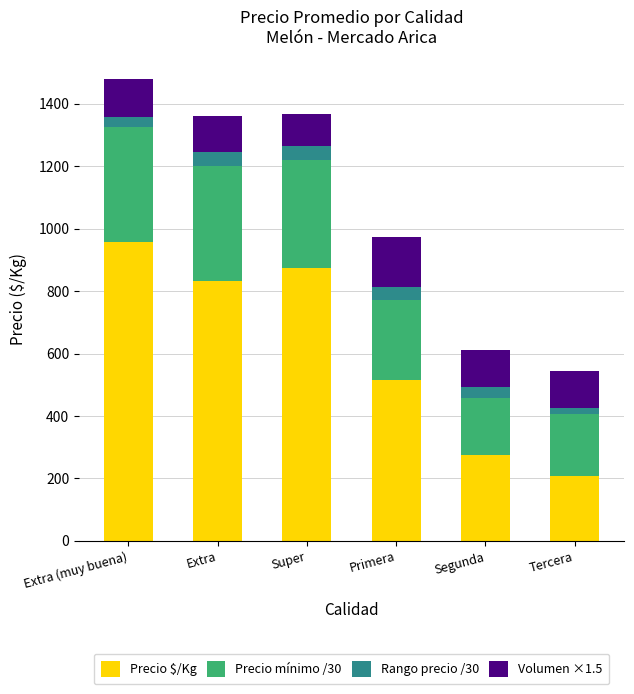

What are all the series names shown in the legend?

Precio $/Kg, Precio mínimo /30, Rango precio /30, Volumen ×1.5